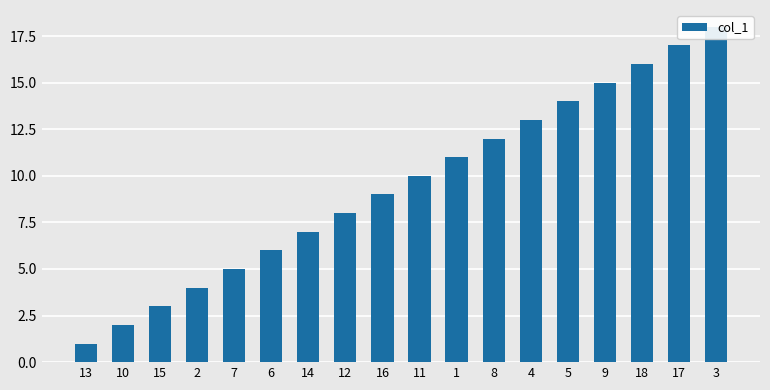

Reading left to right, extract all data points from this chart.

13=1	10=2	15=3	2=4	7=5	6=6	14=7	12=8	16=9	11=10	1=11	8=12	4=13	5=14	9=15	18=16	17=17	3=18